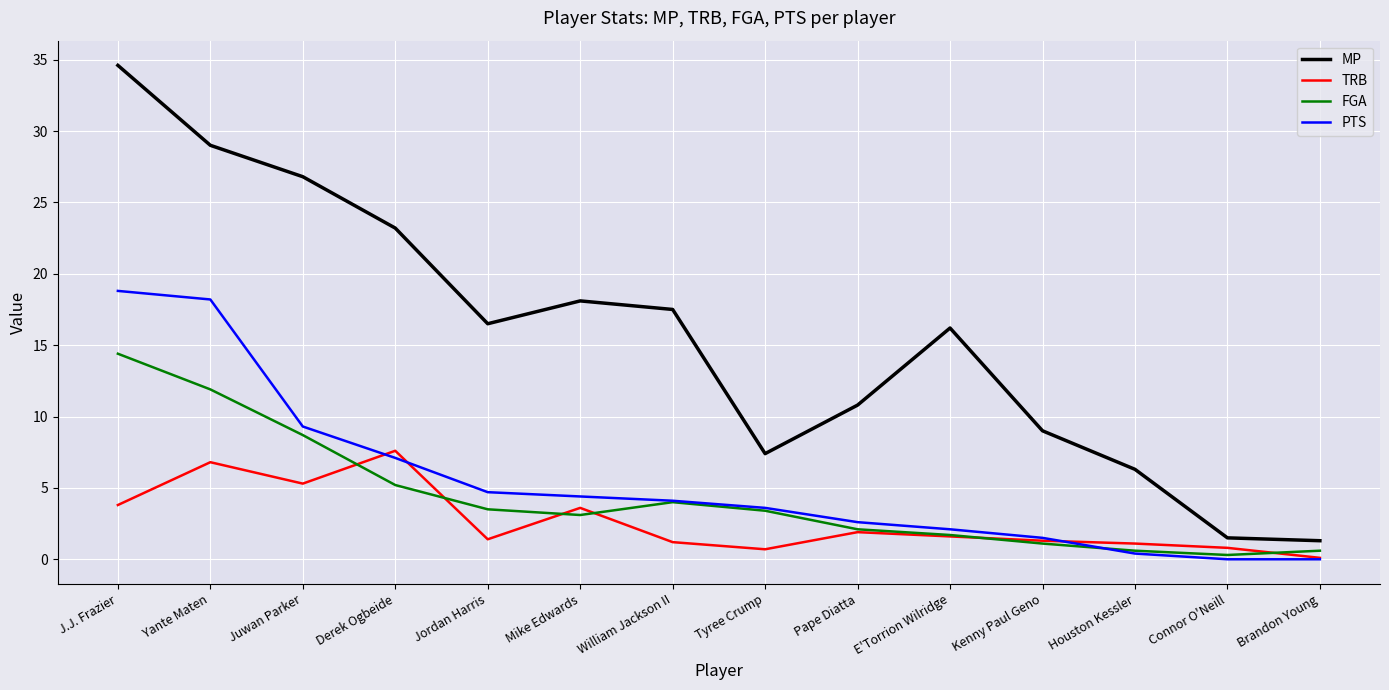

What is the maximum value for FGA?

14.4